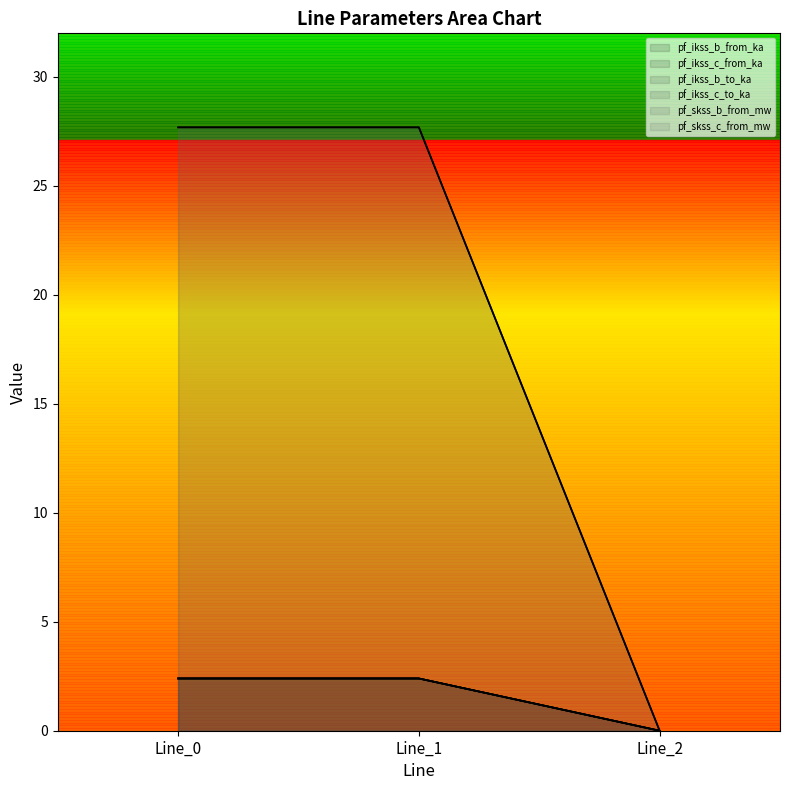

Reading left to right, transcribe all the data shown in this chart.

pf_ikss_b_from_ka: 2.4	2.4	0.0
pf_ikss_c_from_ka: 2.4	2.4	0.0
pf_ikss_b_to_ka: 2.4	2.4	0.0
pf_ikss_c_to_ka: 2.4	2.4	0.0
pf_skss_b_from_mw: 27.7	27.7	0.0
pf_skss_c_from_mw: 27.7	27.7	0.0